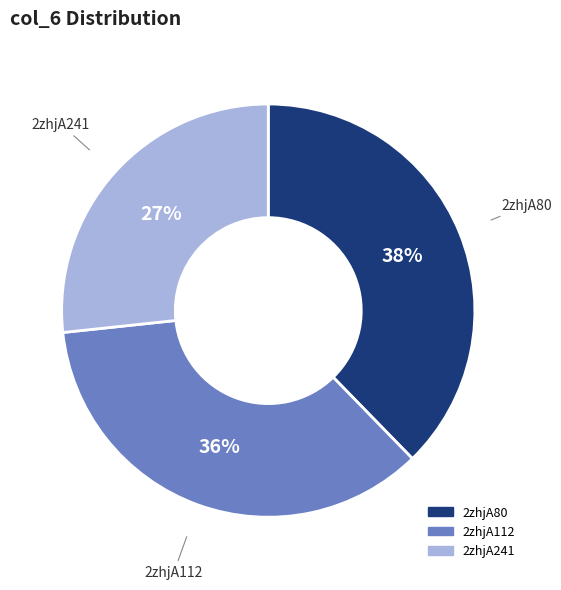

To the nearest percent, what portion does 2zhjA112 represent?

36%